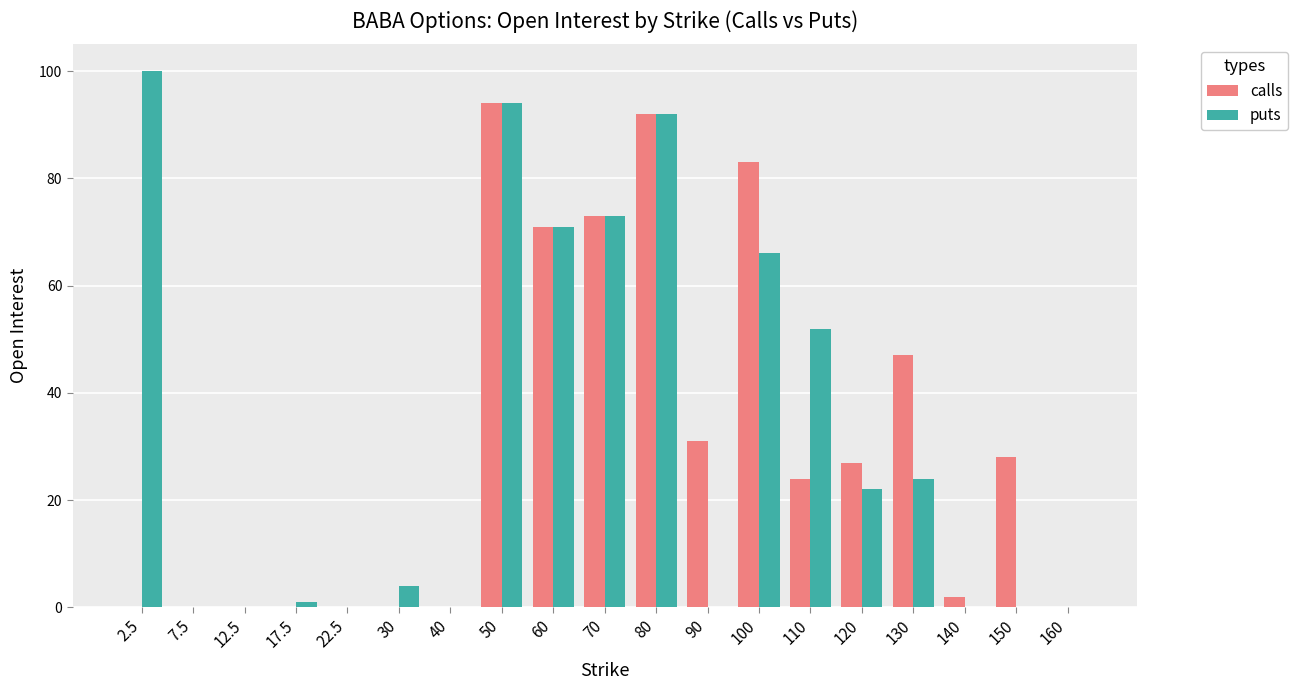

Is the value of calls at 12.5 greater than the value of puts at 70?

No